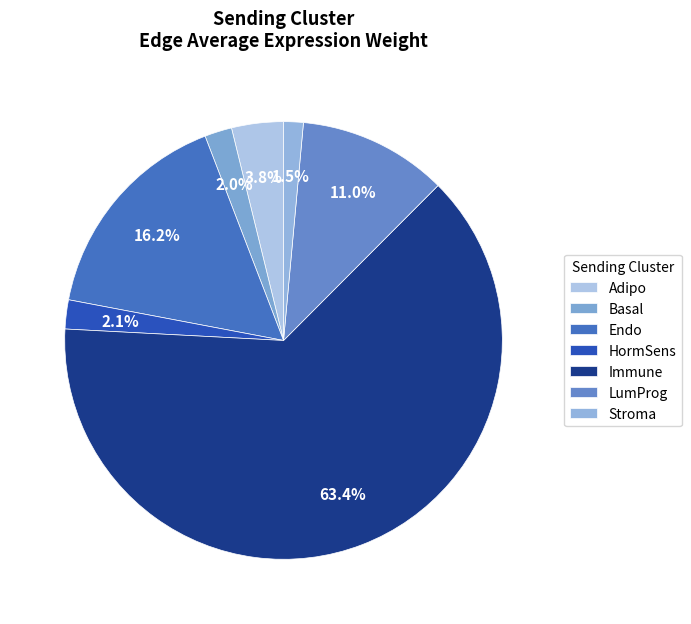

Is there a majority slice in this chart?

Yes